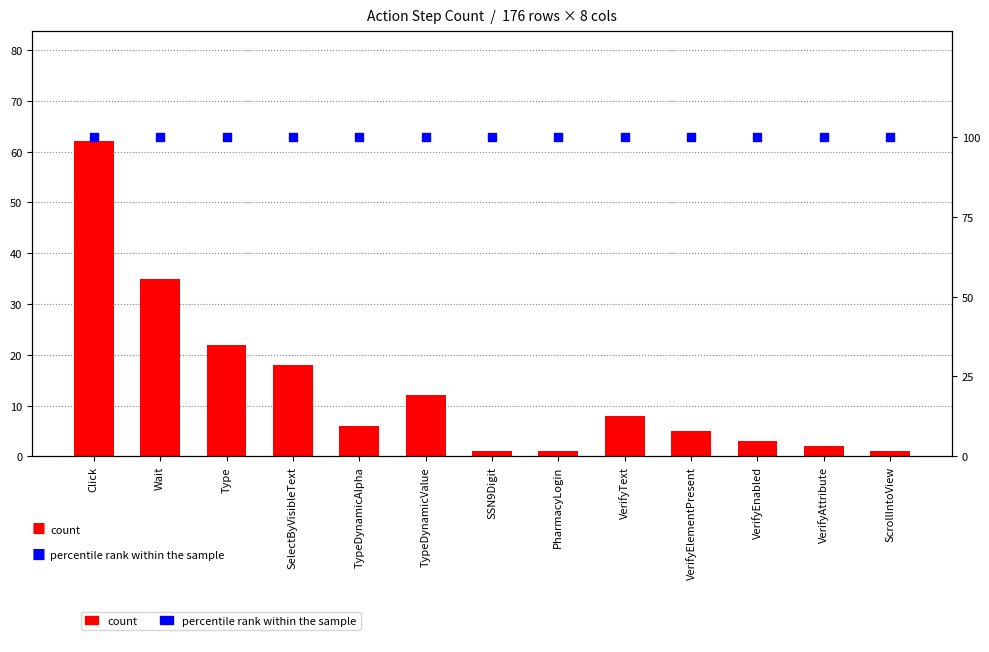

At how many categories does at least one series exceed 75?

13